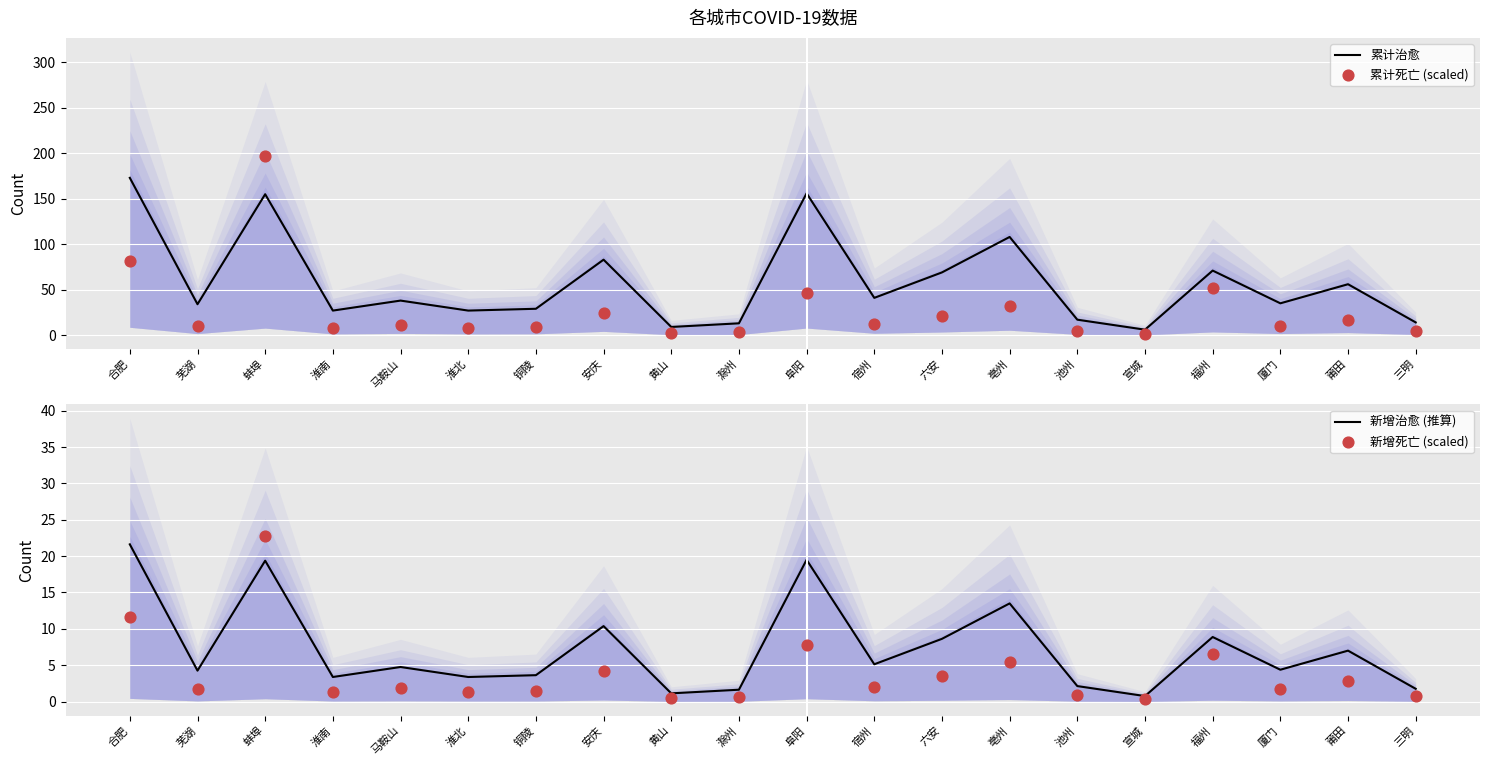

Which series reaches the maximum Y coordinate?

累计死亡 (scaled)